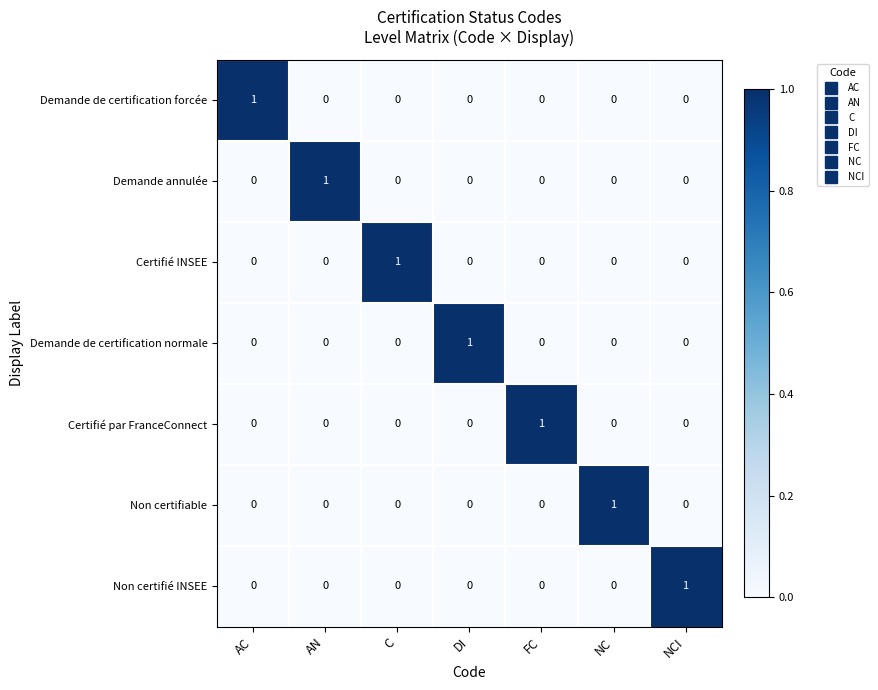

The Non certifiable series shows -1 at AC. True or false?

False